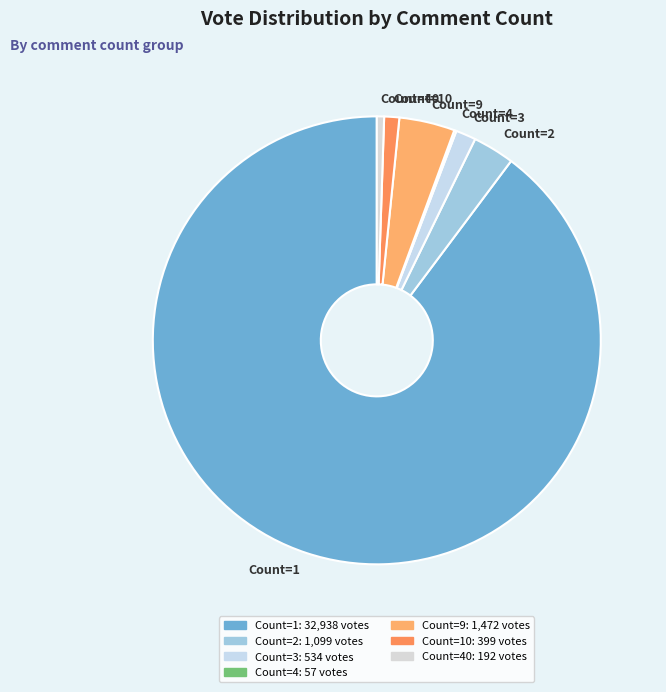

Does any single category account for the majority?

Yes